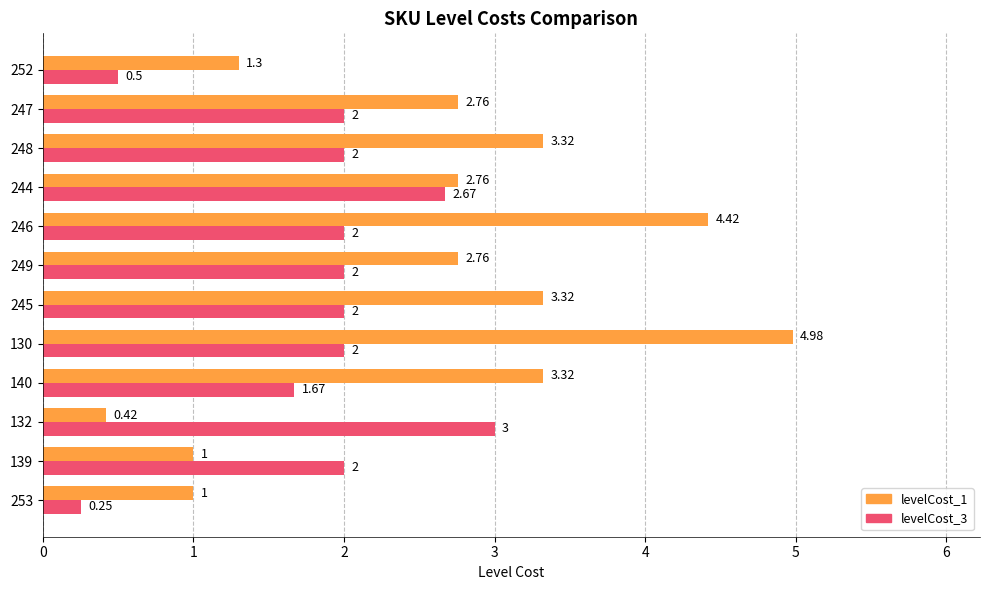

How many distinct data groups are displayed?

2